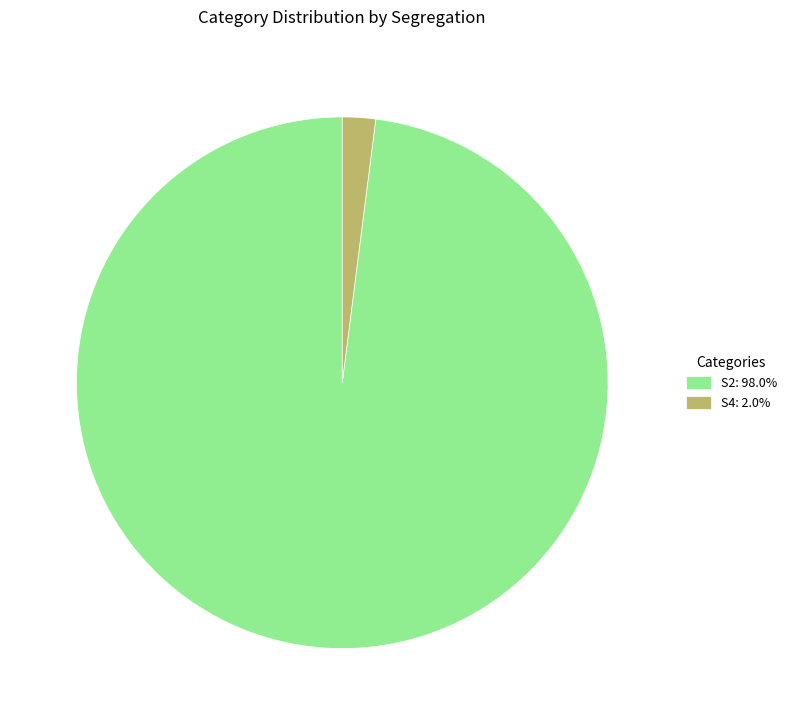

Is there a majority slice in this chart?

Yes